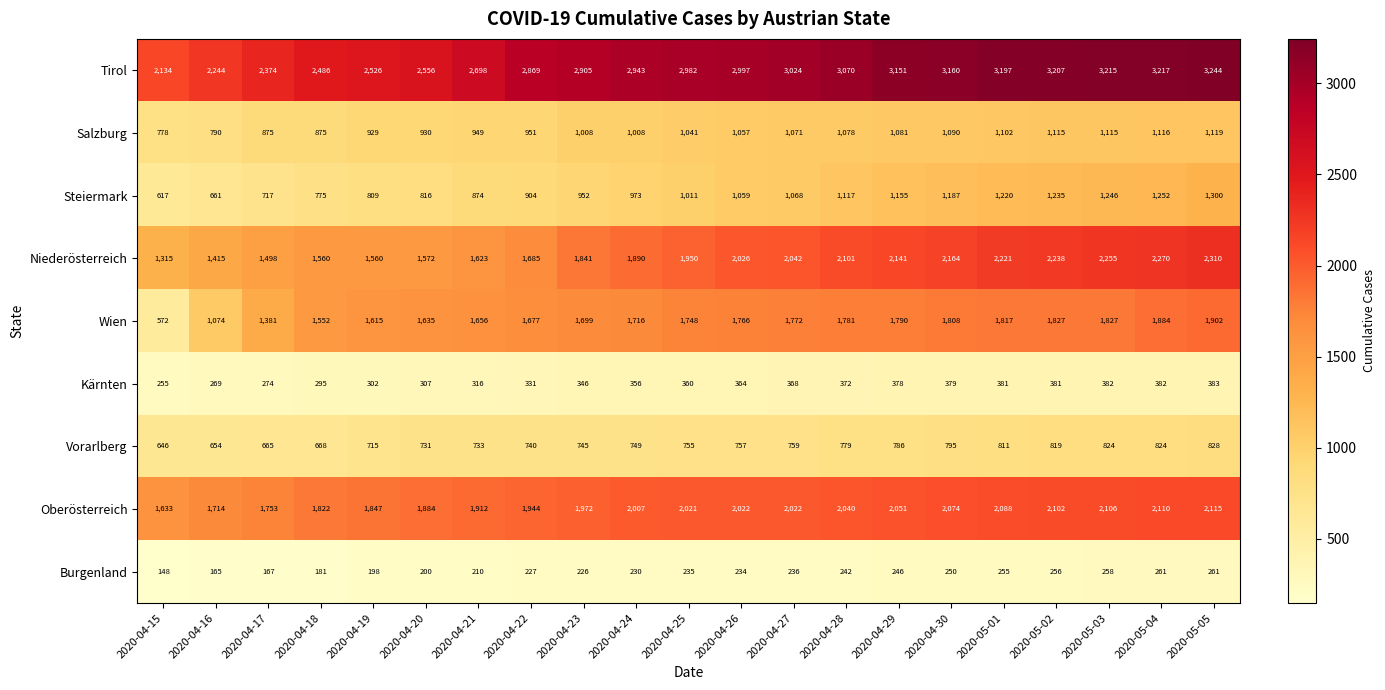

How many categories are shown in the chart?

21